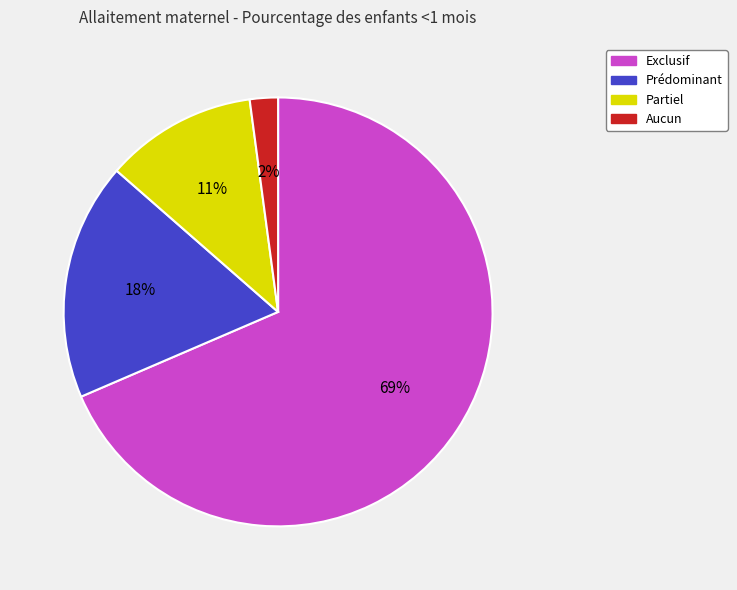

The Aucun slice represents 2% of the pie. True or false?

True